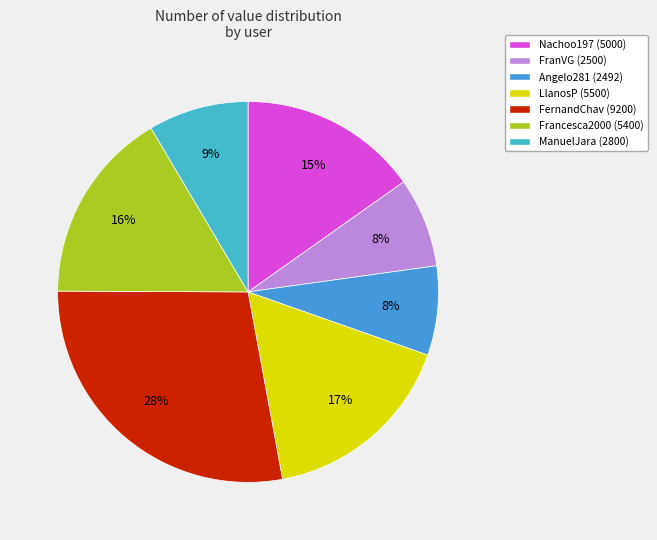

What percentage is NOT represented by FranVG?

92.4%